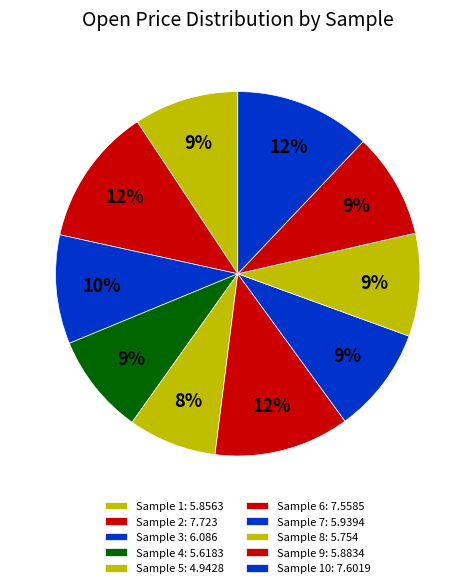

How many slices are in this pie chart?

10